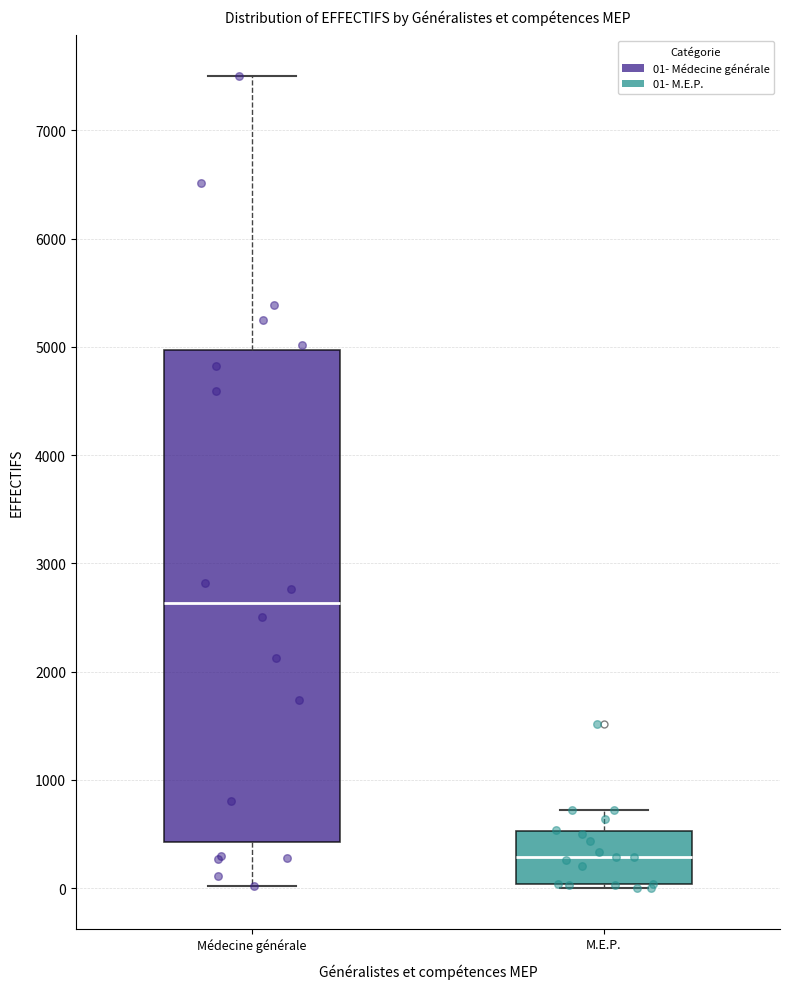

Reading left to right, read every box against the y-axis: the position of its median line, the range the box covers, and the ends of its whiskers. The values are not printed on the chart, so give them approximately, as read against the axis.

Médecine générale: median 2600, box 400 to 5000, whiskers 0 to 7500
M.E.P.: median 300, box 0 to 500, whiskers 0 (just below the box's lower edge) to 700